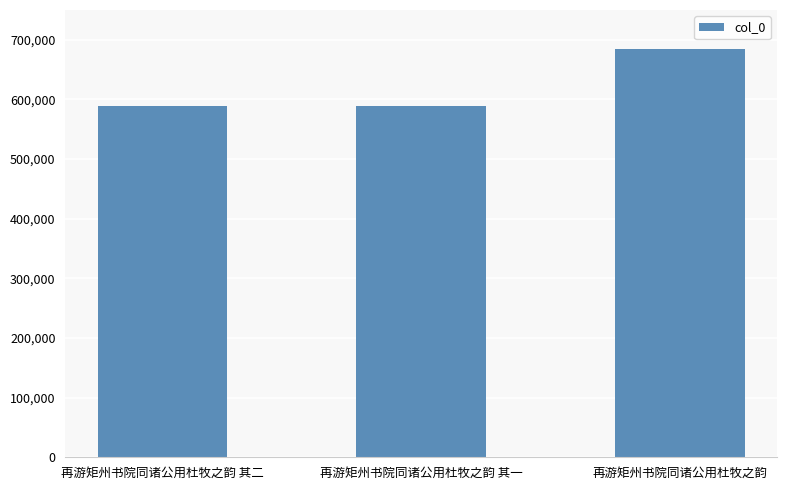

What is the sum of all values?

1861739